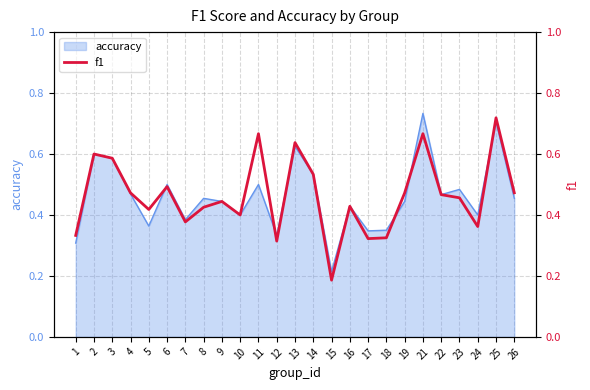

Where is the data nearest to the value 0?

15